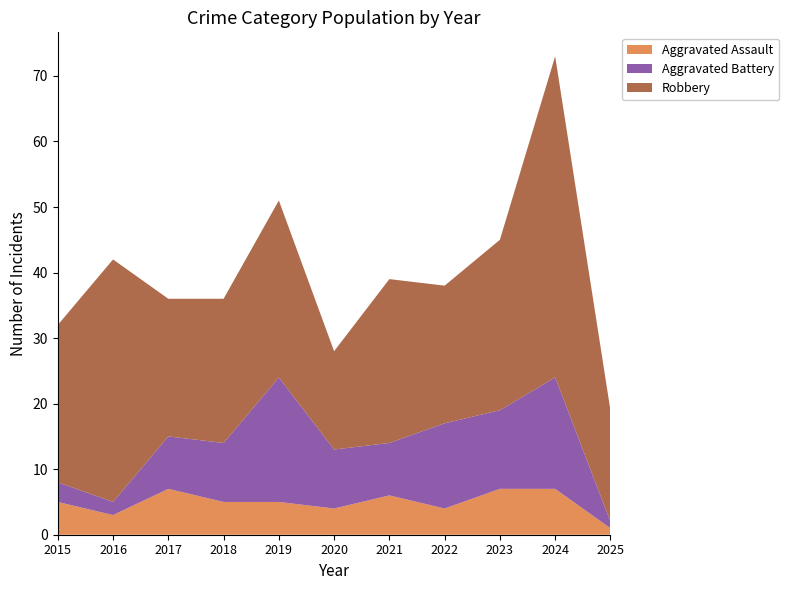

Reading left to right, transcribe all the data shown in this chart.

Aggravated Assault: 5	3	7	5	5	4	6	4	7	7	1
Aggravated Battery: 3	2	8	9	19	9	8	13	12	17	1
Robbery: 24	37	21	22	27	15	25	21	26	49	17